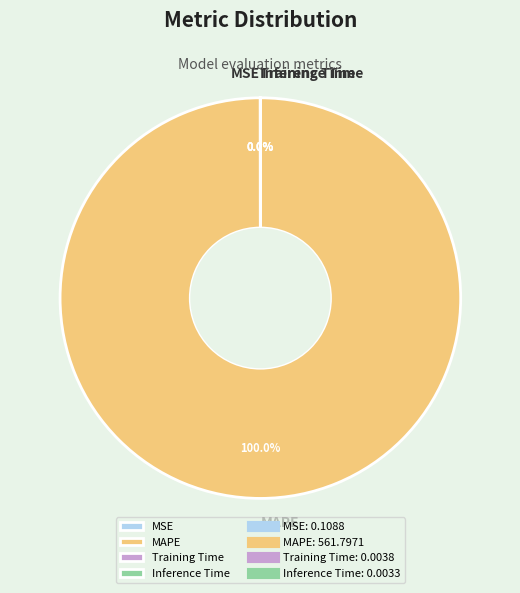

To the nearest percent, what is the average slice percentage?

25%